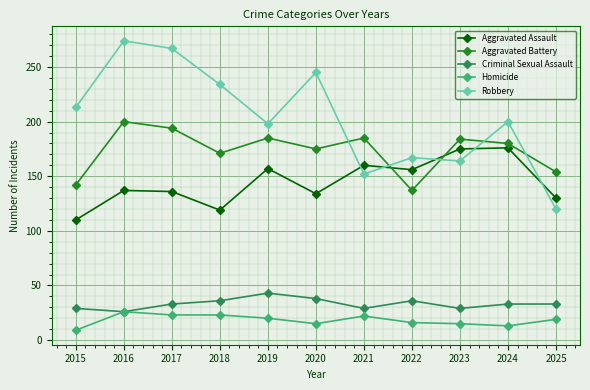

True or false: Aggravated Assault and Criminal Sexual Assault cross at least once.

False